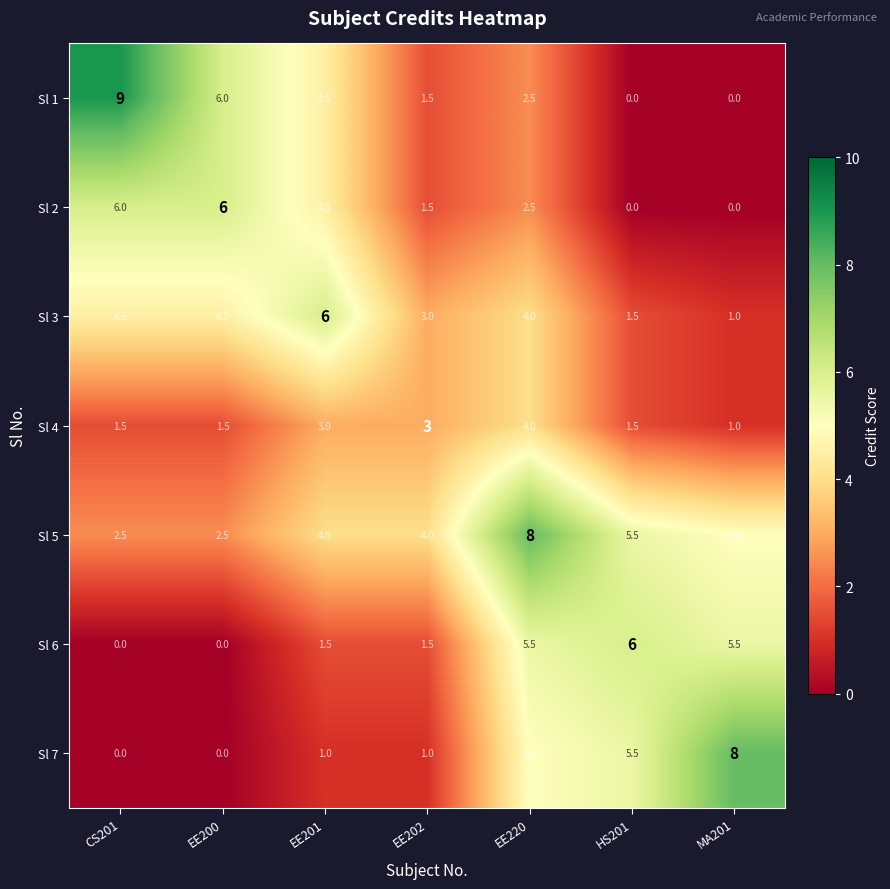

At which category is the sum across all series the highest?

EE220